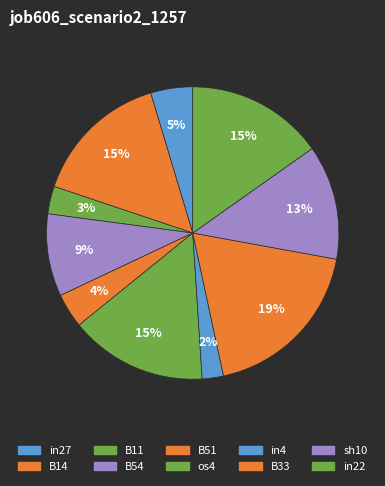

How many slices are in this pie chart?

10